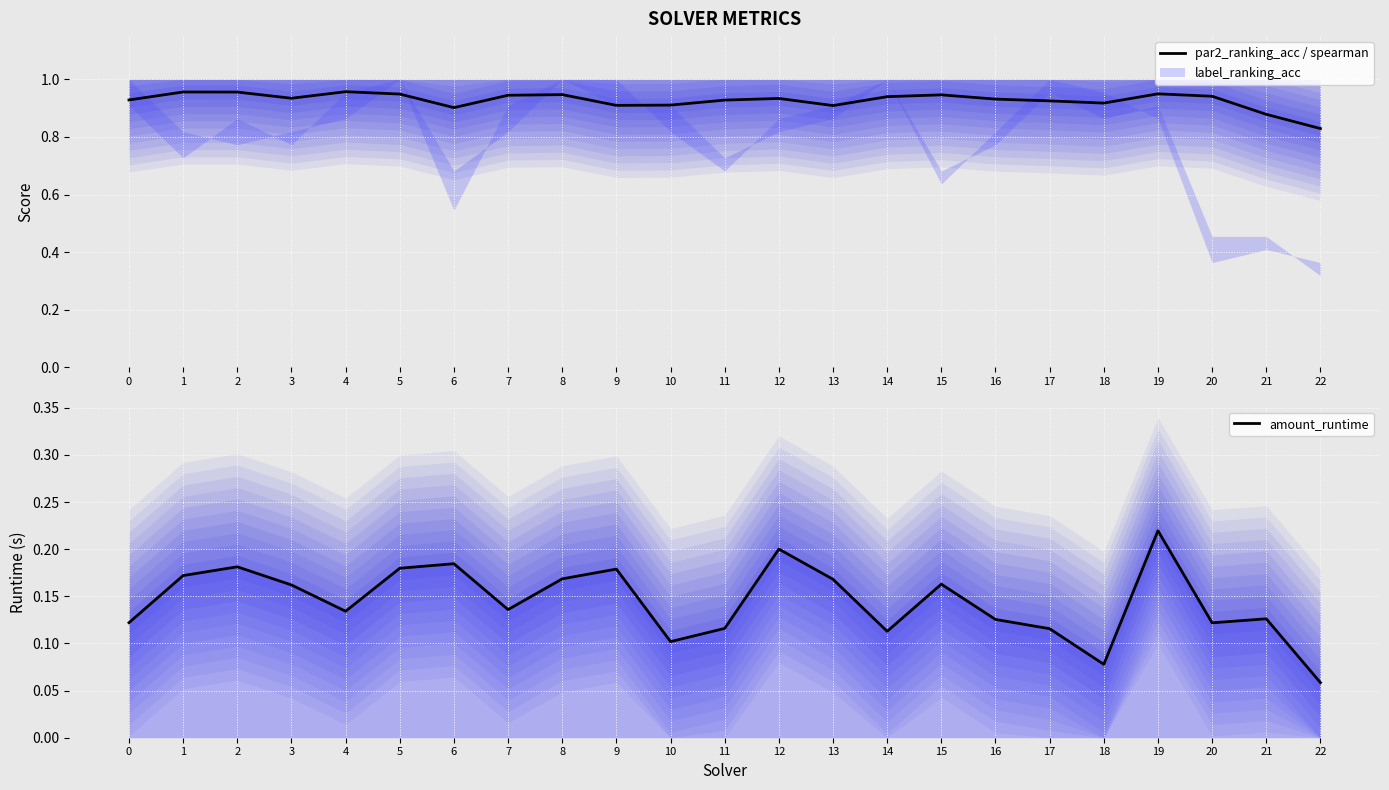

At which label is par2_ranking_acc / spearman closest to 0?

22